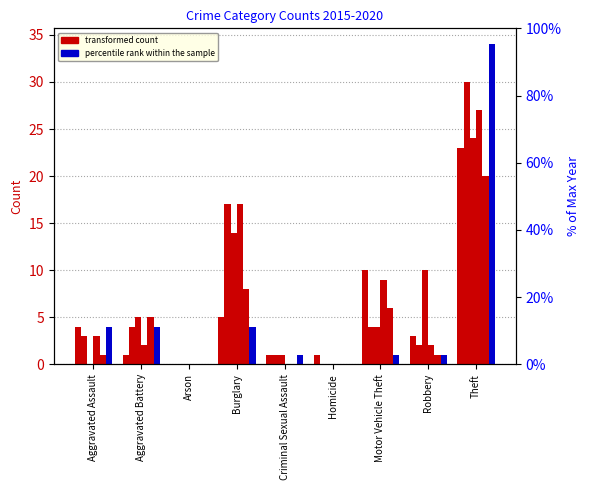

What is the average value of the 2017 series?

6.4